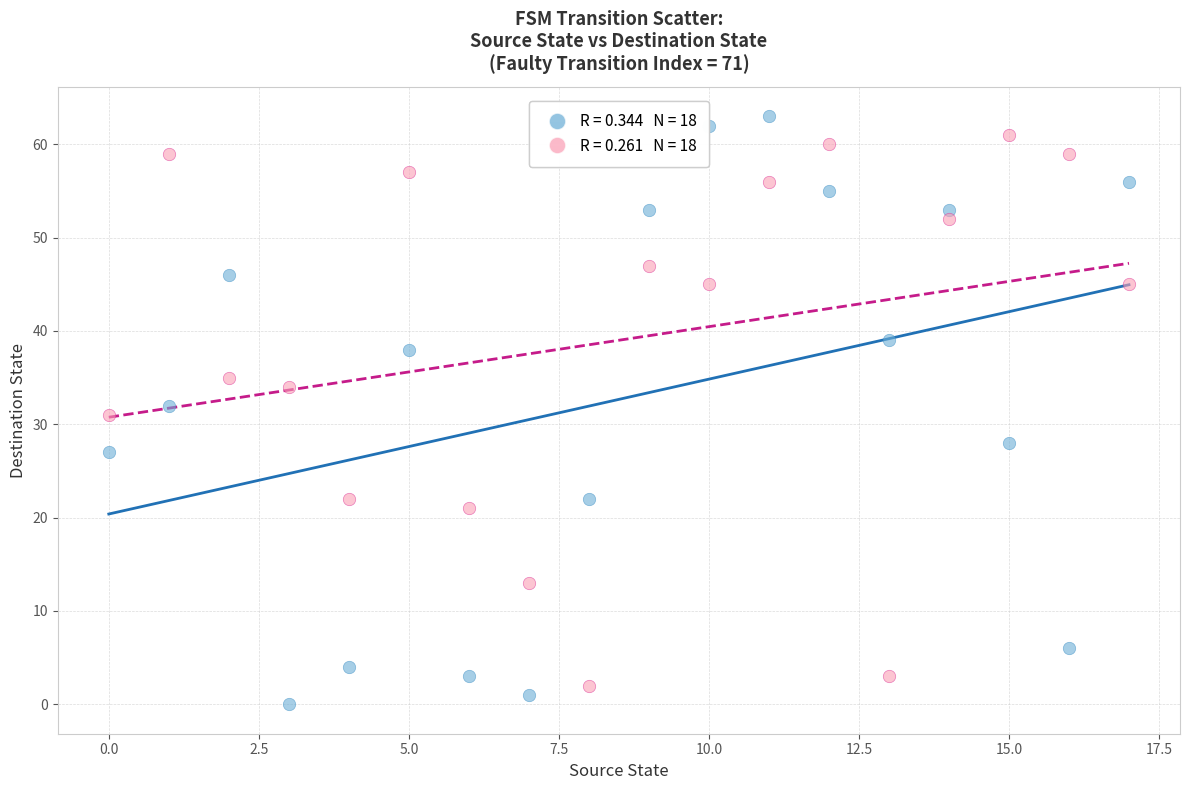

Across all data points, what is the range of Y values (max minus min)?

63